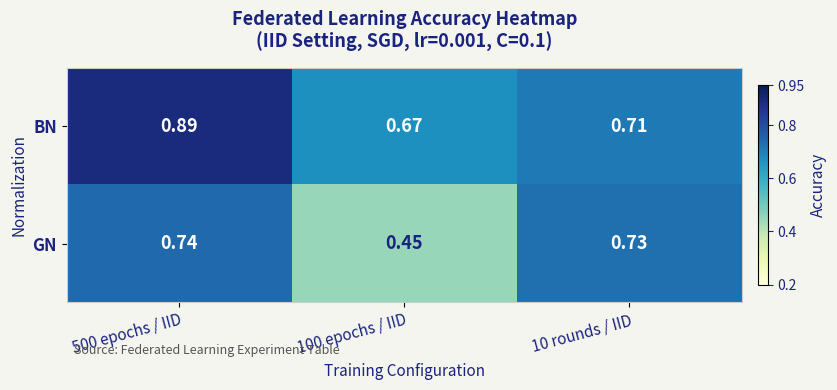

Which series has the largest range (max minus min)?

GN